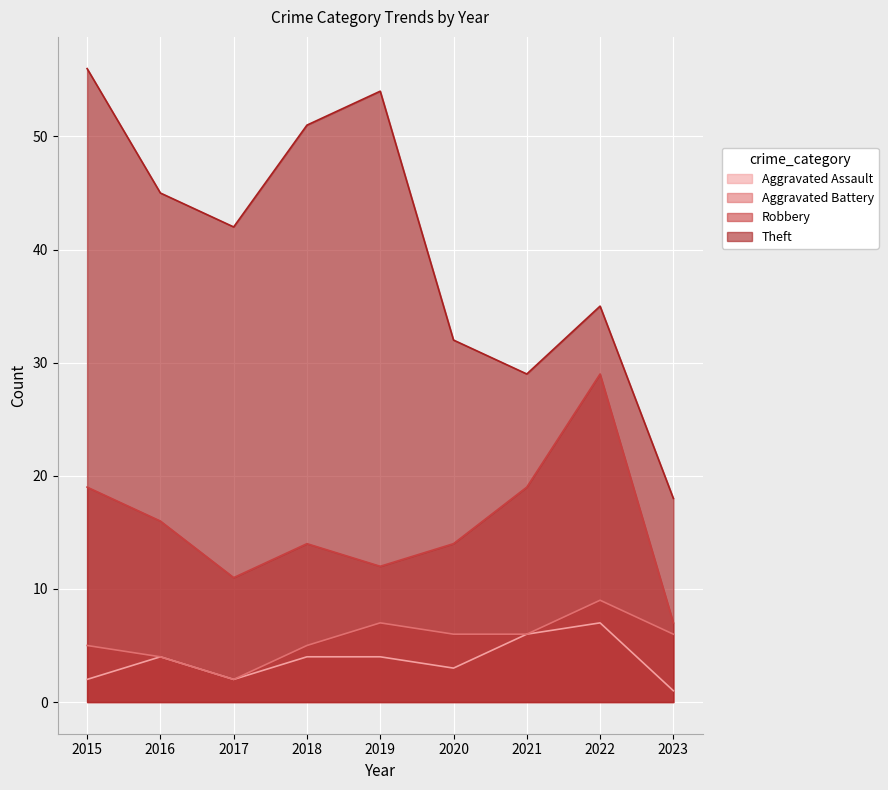

Count the Aggravated Assault values in the range 2 to 4.

6